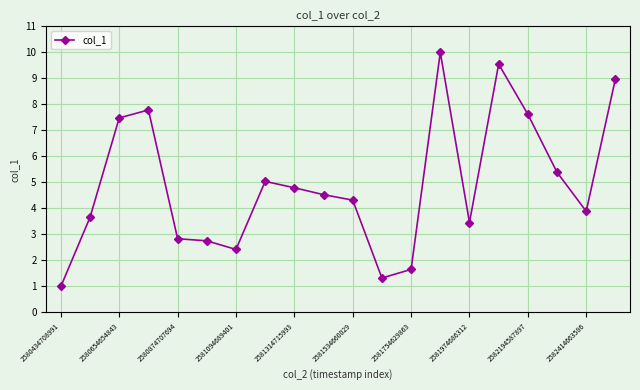

What is the difference between the maximum and minimum values?

9.0